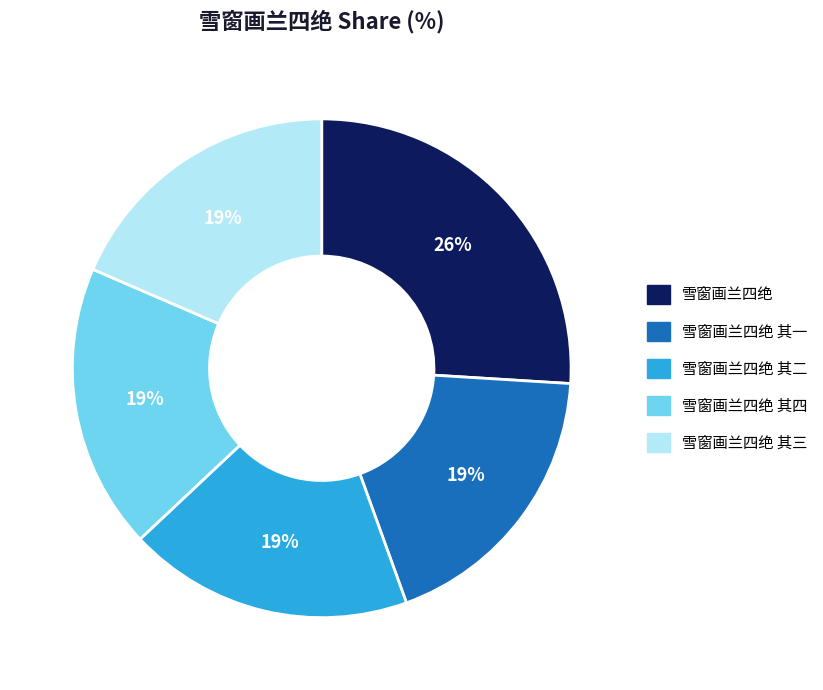

Is there a majority slice in this chart?

No